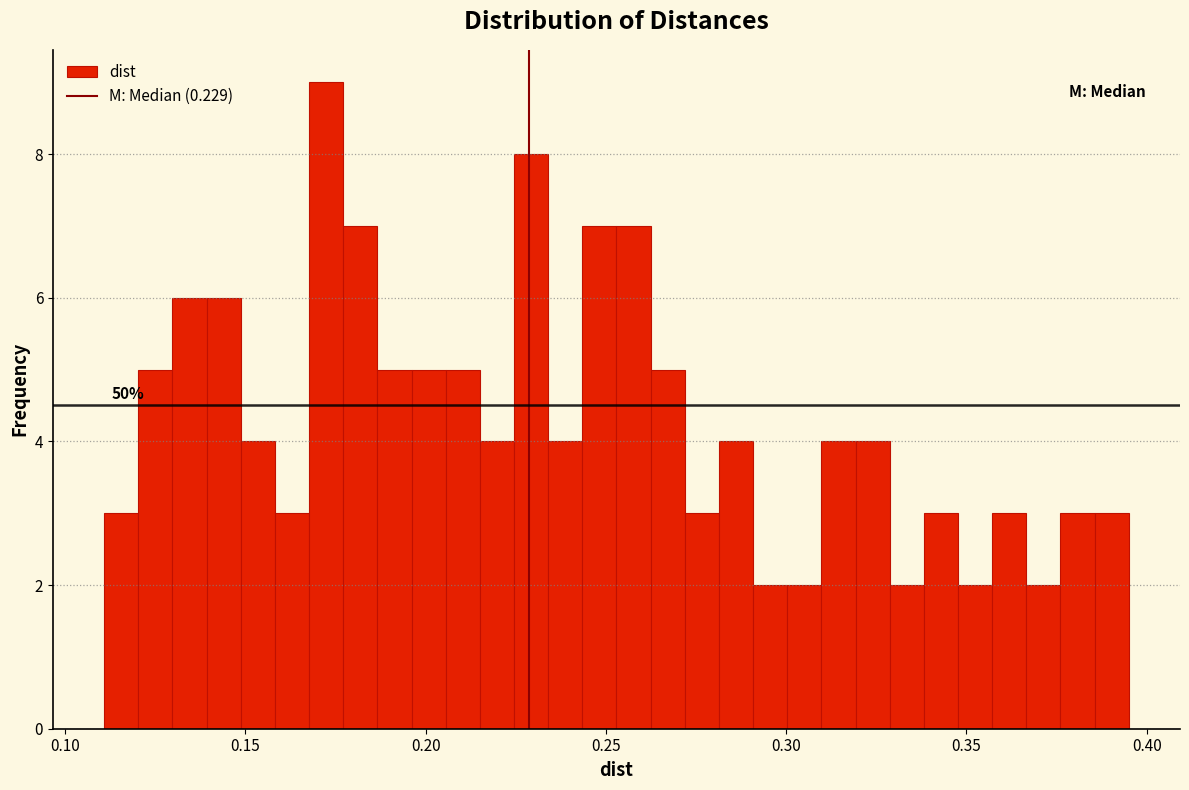

Read against the x-axis, roughly where is the centre of the tallest bar?

0.170